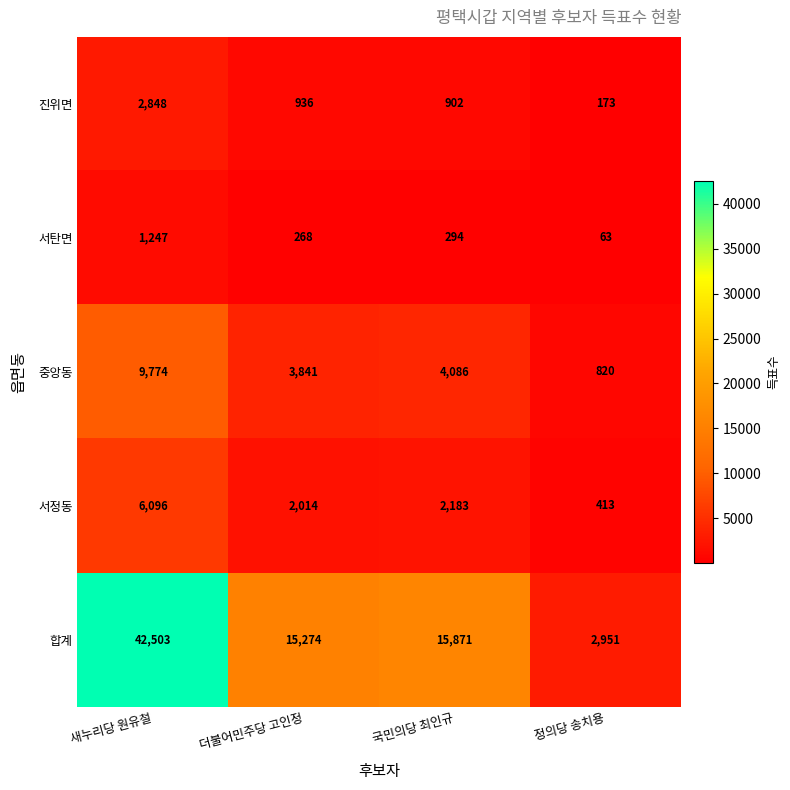

How many distinct data groups are displayed?

5